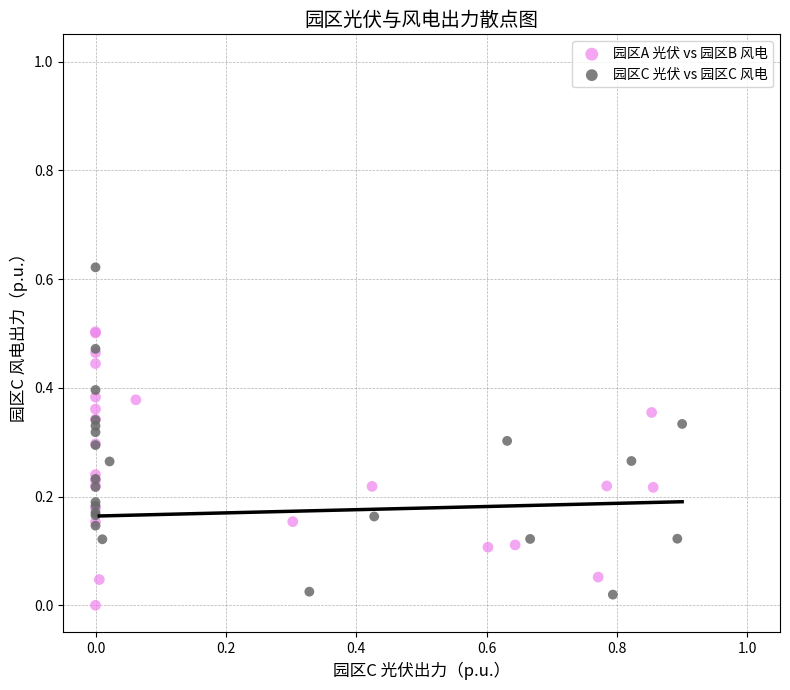

What are all the series names shown in the legend?

园区A 光伏 vs 园区B 风电, 园区C 光伏 vs 园区C 风电